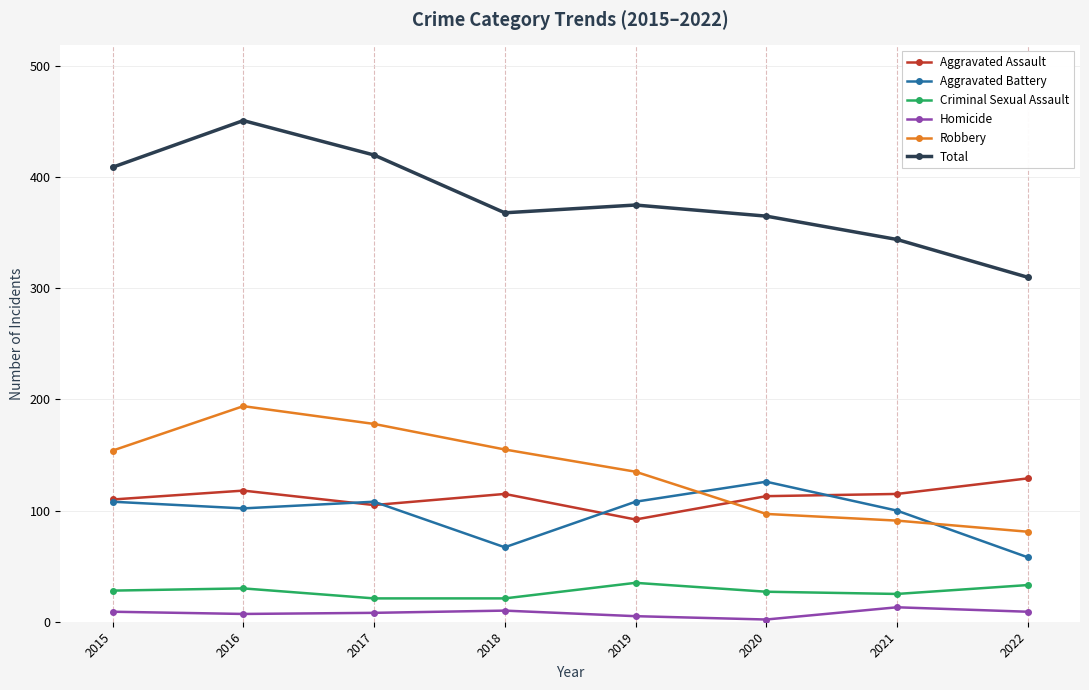

At 2018, list the series in order from largest to smallest.

Total, Robbery, Aggravated Assault, Aggravated Battery, Criminal Sexual Assault, Homicide